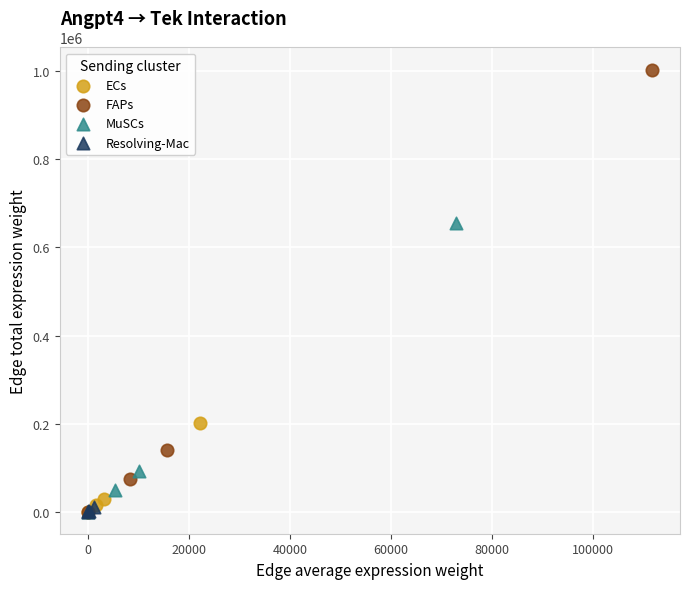

Which series has the widest spread of Y values?

FAPs